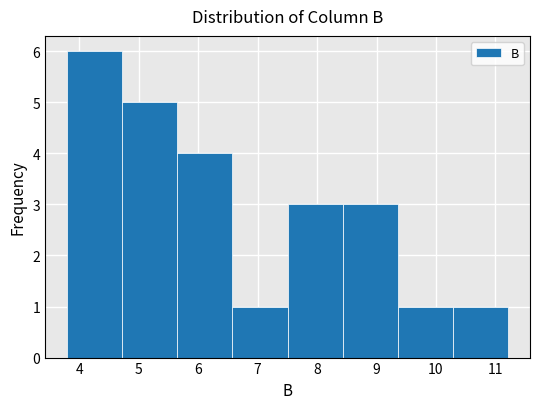

Reading left to right, transcribe this chart: for each bar, give the range it covers on the x-axis and its height. Neither the bar edges nor the heights are printed on the chart, so give them approximately, as read against the axes.

3.8 to 4.7: 6
4.7 to 5.7: 5
5.7 to 6.6: 4
6.6 to 7.5: 1
7.5 to 8.4: 3
8.4 to 9.4: 3
9.4 to 10.3: 1
10.3 to 11.2: 1